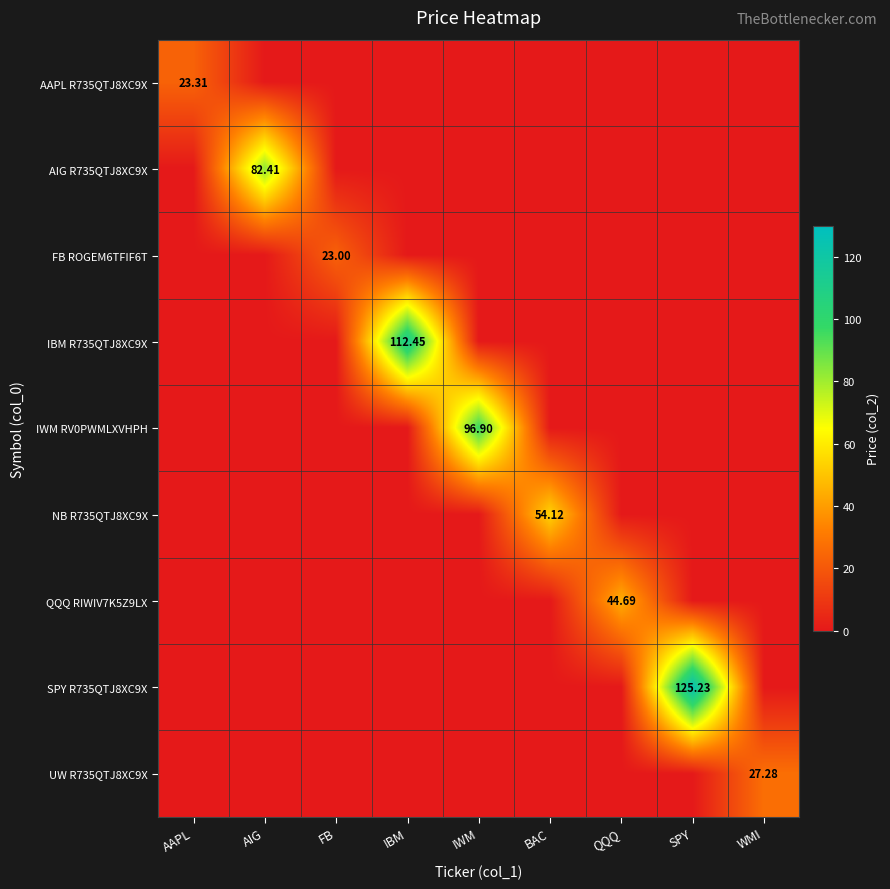

At which label does SPY R735QTJ8XC9X reach its minimum?

AAPL